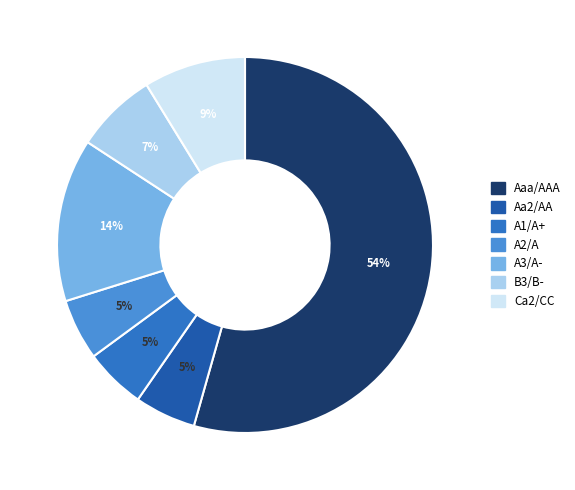

To the nearest percent, what is the combined percentage of A2/A and Aaa/AAA?

60%